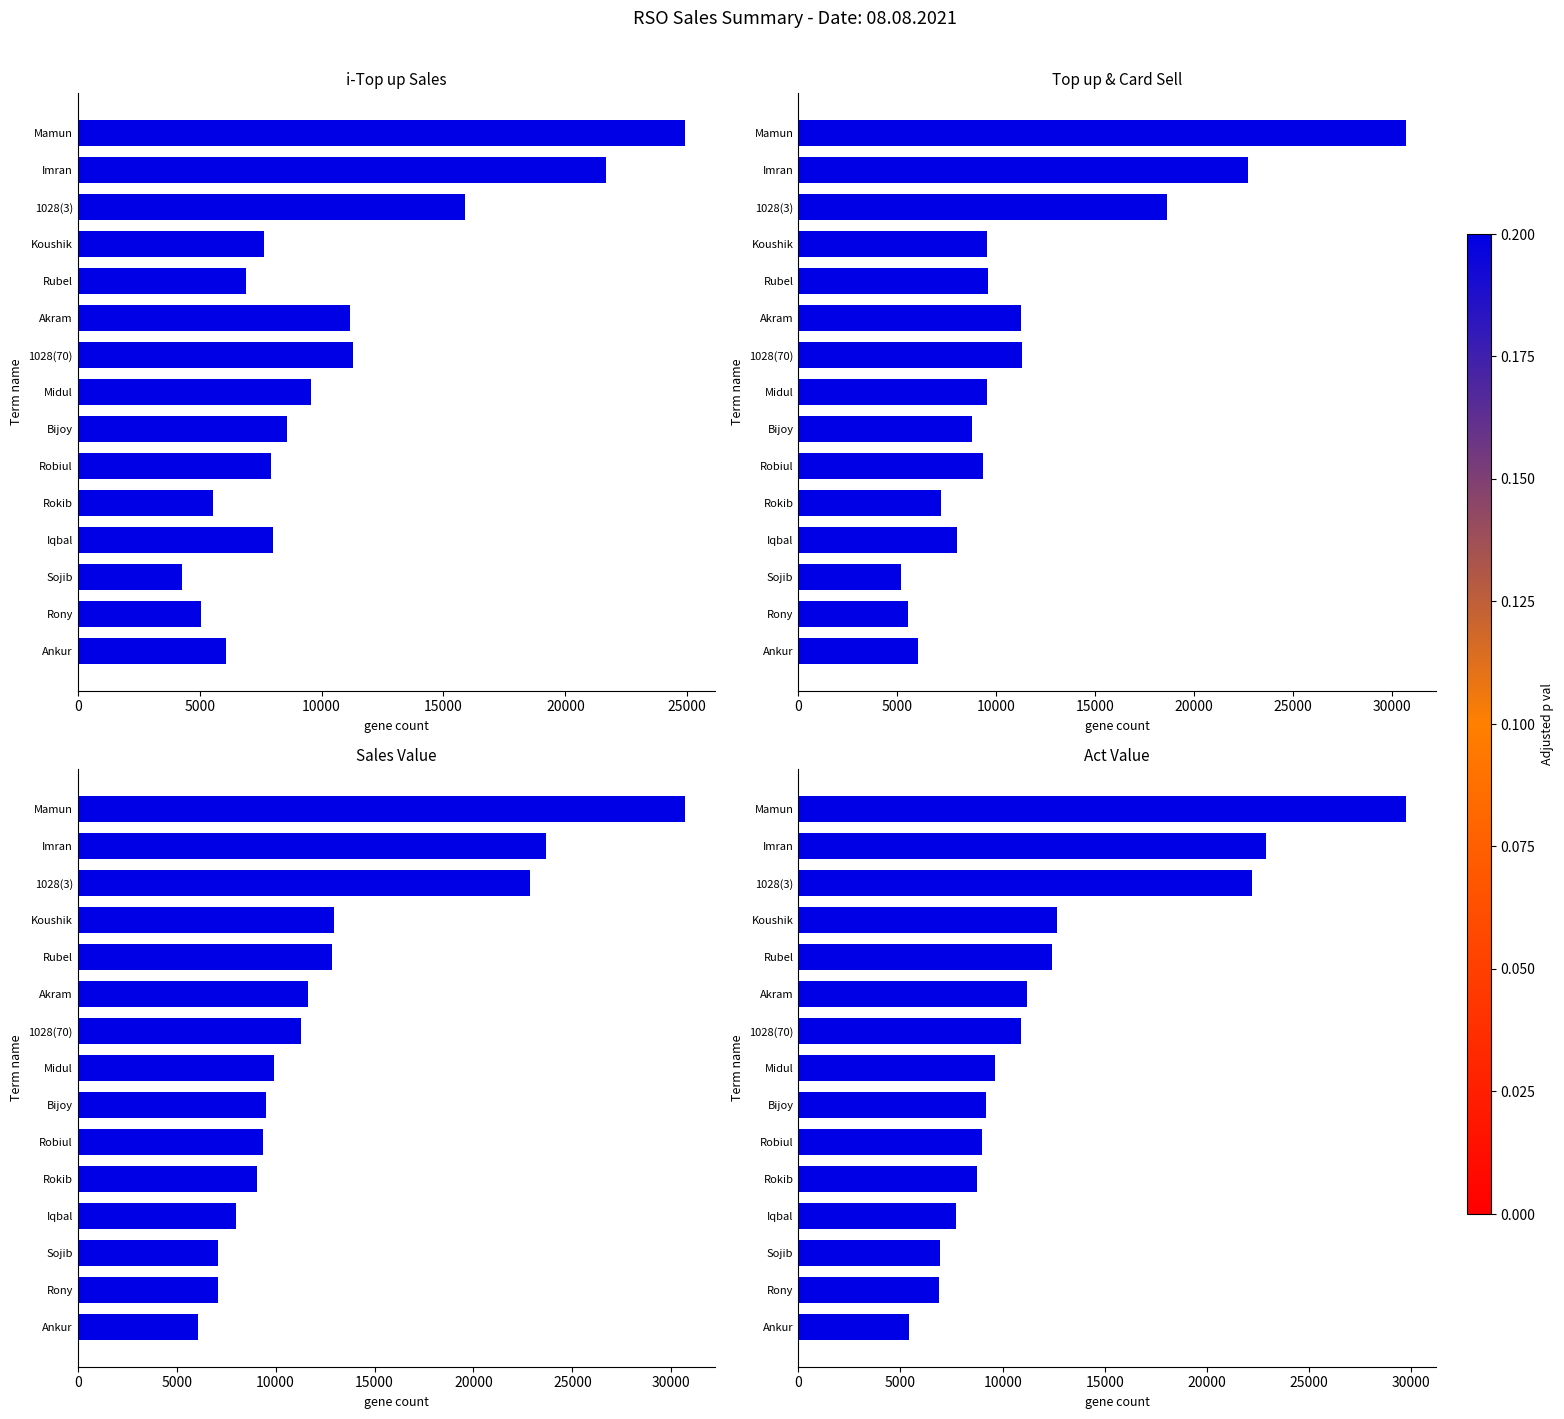

What is the minimum value for Top up&card Sell?

5173.0